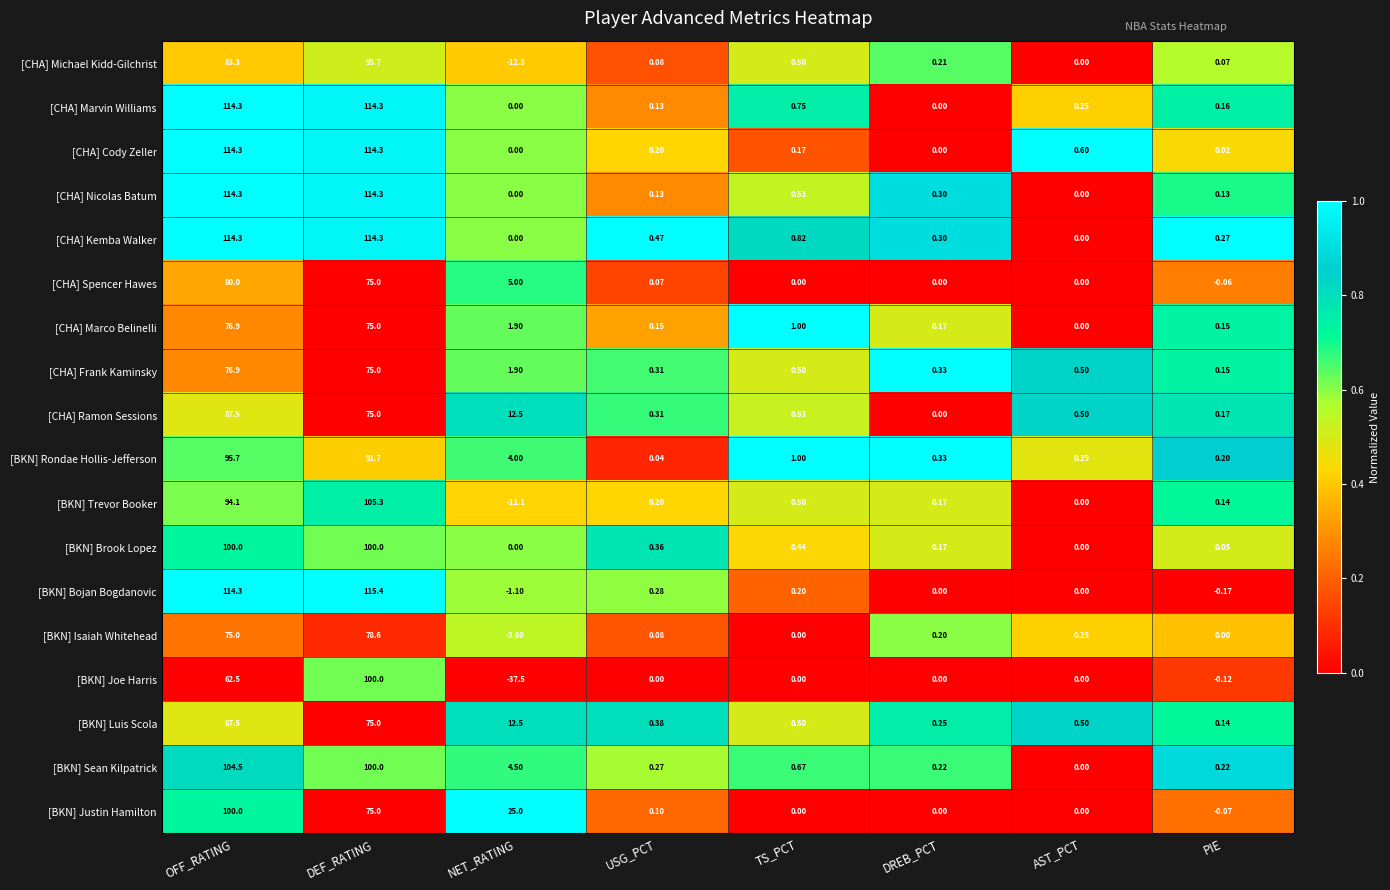

Which series has the widest spread of values?

[BKN] Joe Harris